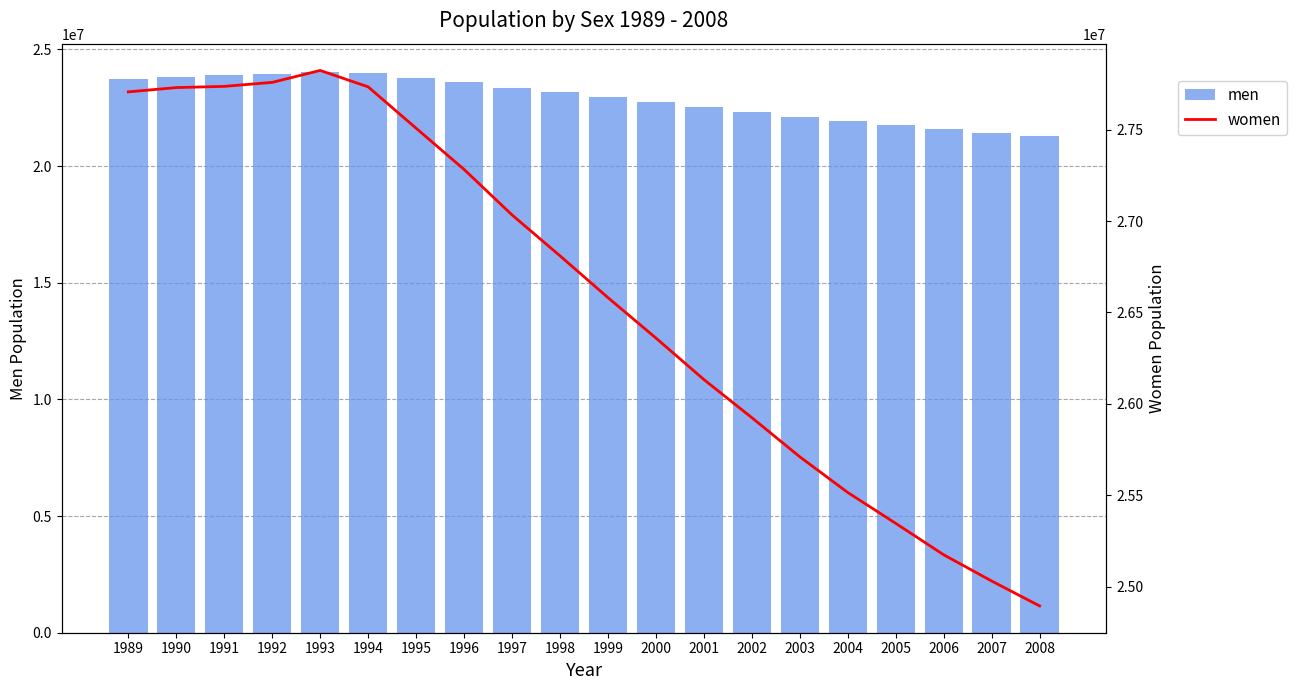

Count the number of categories in the chart.

20